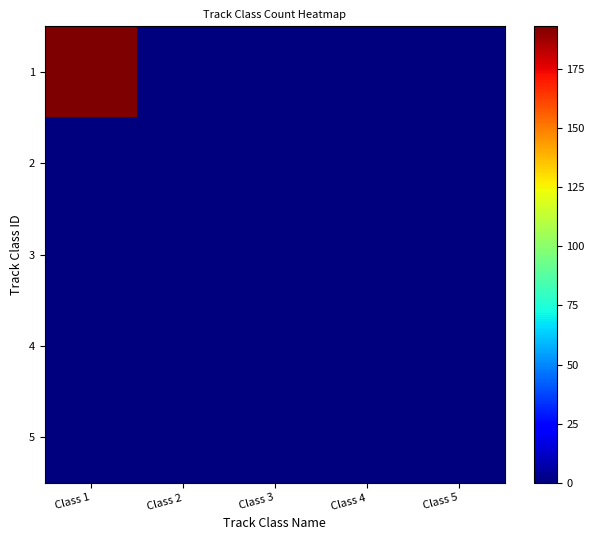

Count the number of categories in the chart.

5